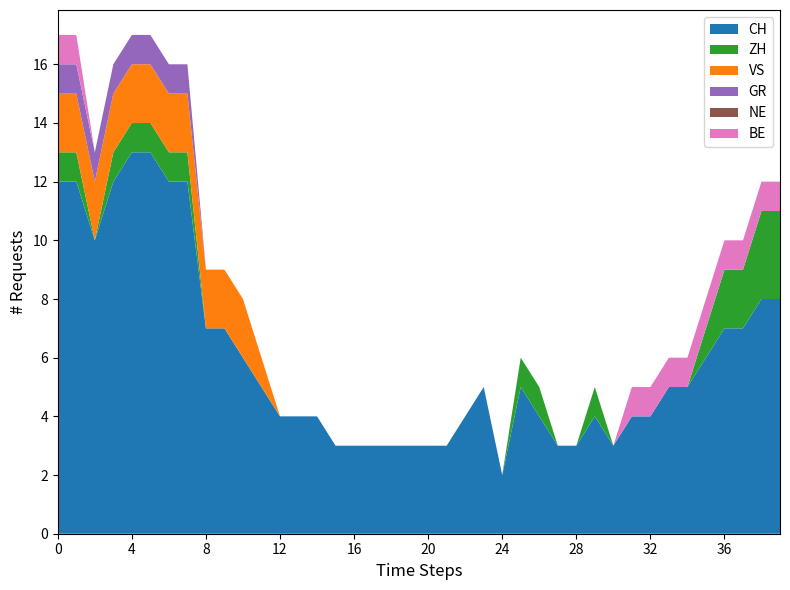

Reading left to right, extract all data points from this chart.

CH: 12	12	10	12	13	13	12	12	7	7	6	5	4	4	4	3	3	3	3	3	3	3	4	5	2	5	4	3	3	4	3	4	4	5	5	6	7	7	8	8
ZH: 1	1	0	1	1	1	1	1	0	0	0	0	0	0	0	0	0	0	0	0	0	0	0	0	0	1	1	0	0	1	0	0	0	0	0	1	2	2	3	3
VS: 2	2	2	2	2	2	2	2	2	2	2	1	0	0	0	0	0	0	0	0	0	0	0	0	0	0	0	0	0	0	0	0	0	0	0	0	0	0	0	0
GR: 1	1	1	1	1	1	1	1	0	0	0	0	0	0	0	0	0	0	0	0	0	0	0	0	0	0	0	0	0	0	0	0	0	0	0	0	0	0	0	0
NE: 0	0	0	0	0	0	0	0	0	0	0	0	0	0	0	0	0	0	0	0	0	0	0	0	0	0	0	0	0	0	0	0	0	0	0	0	0	0	0	0
BE: 1	1	0	0	0	0	0	0	0	0	0	0	0	0	0	0	0	0	0	0	0	0	0	0	0	0	0	0	0	0	0	1	1	1	1	1	1	1	1	1